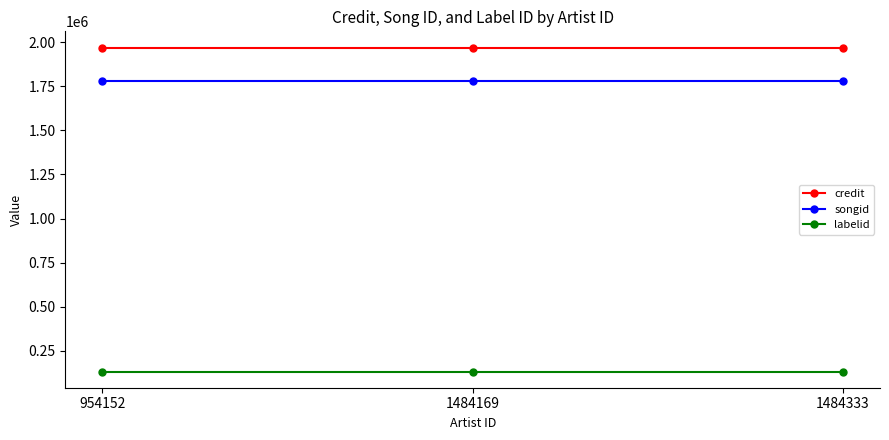

What is the greatest value displayed?

1968796